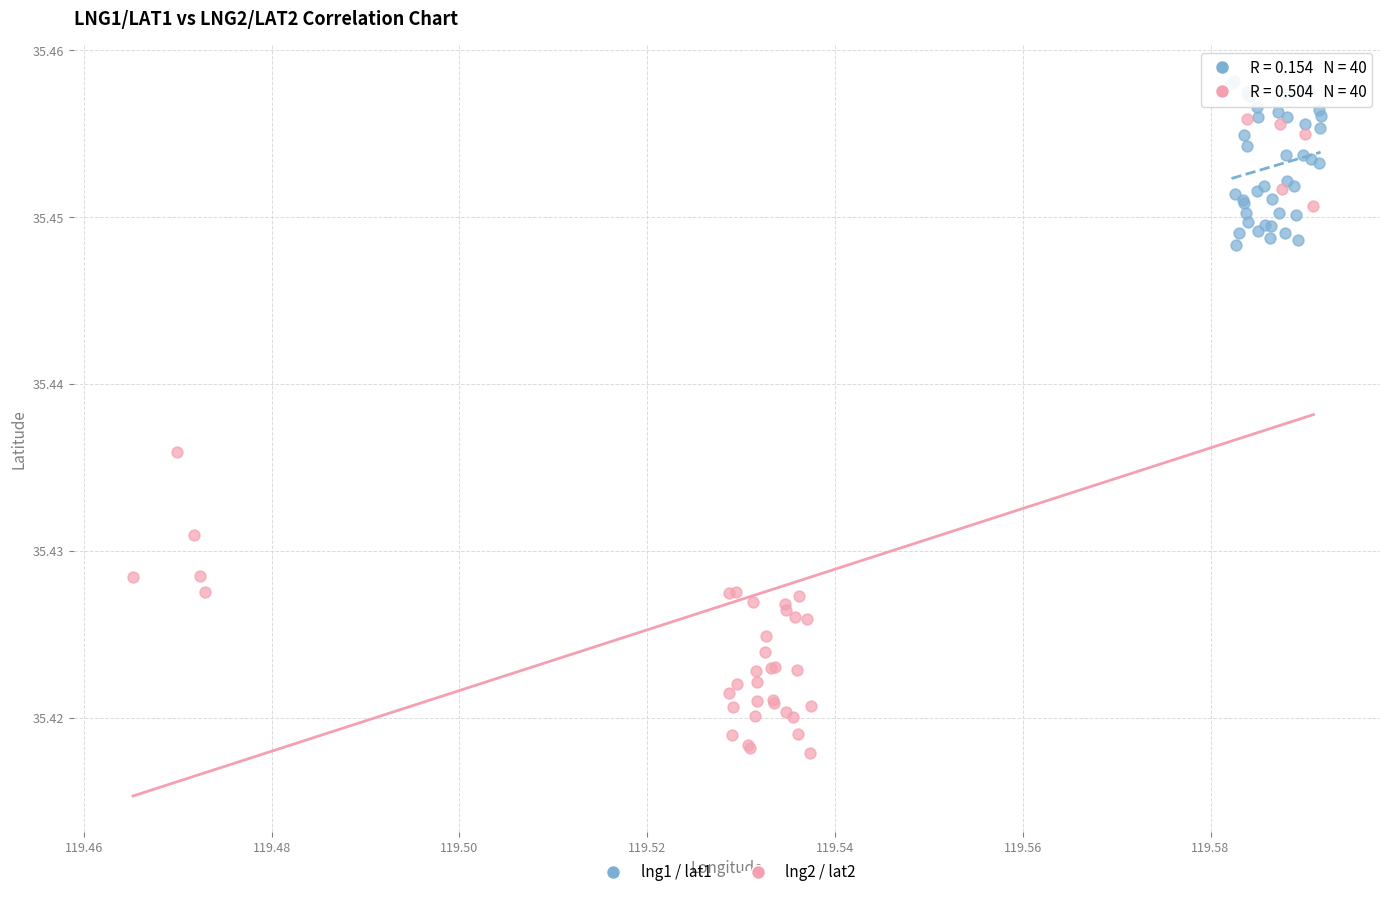

Which series contains the highest Y value?

lng1 / lat1